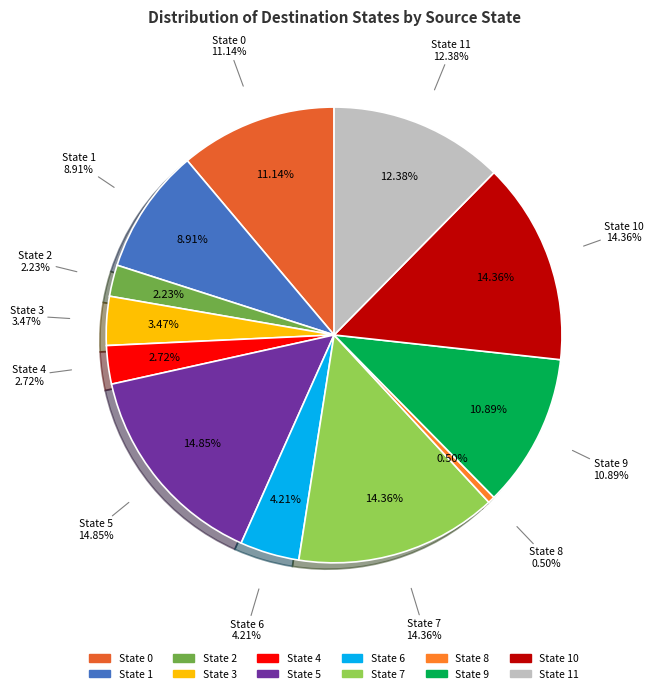

Rank the categories by value from lowest to highest.

8, 2, 4, 3, 6, 1, 9, 0, 11, 7, 10, 5